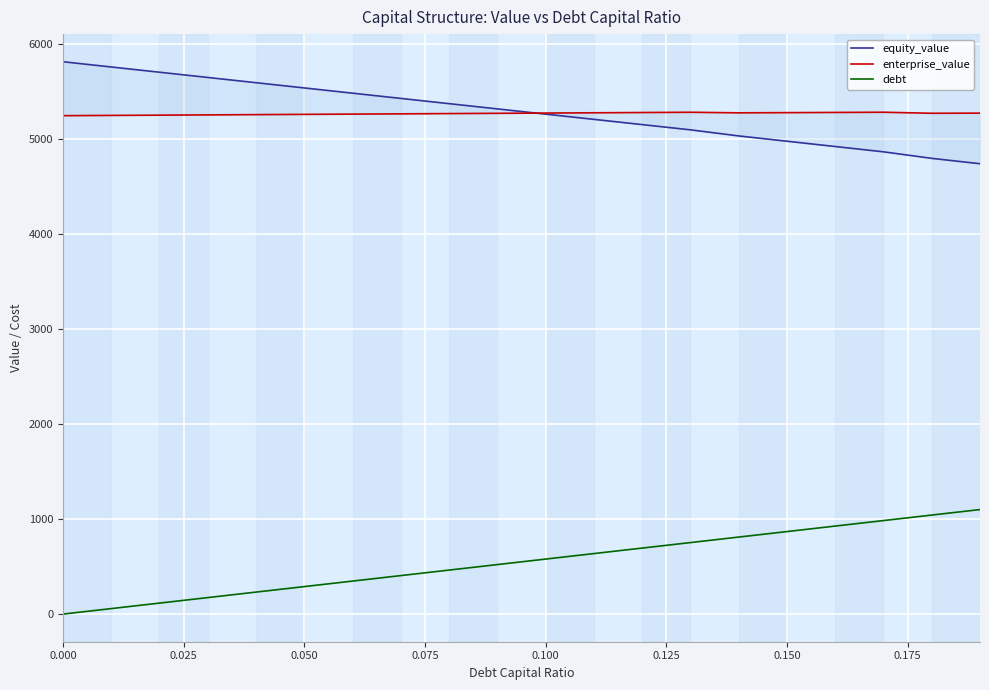

The debt series shows 454.6 at 0.000. True or false?

False